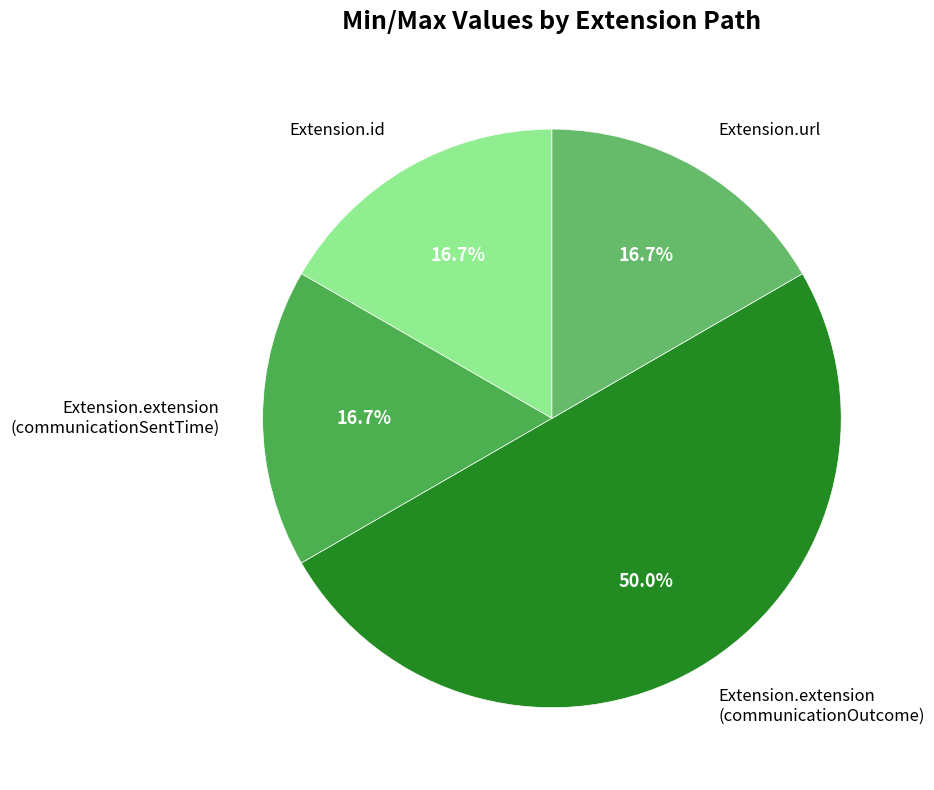

Do Extension.id and Extension.extension (communicationSentTime) together represent more than half of the pie?

No